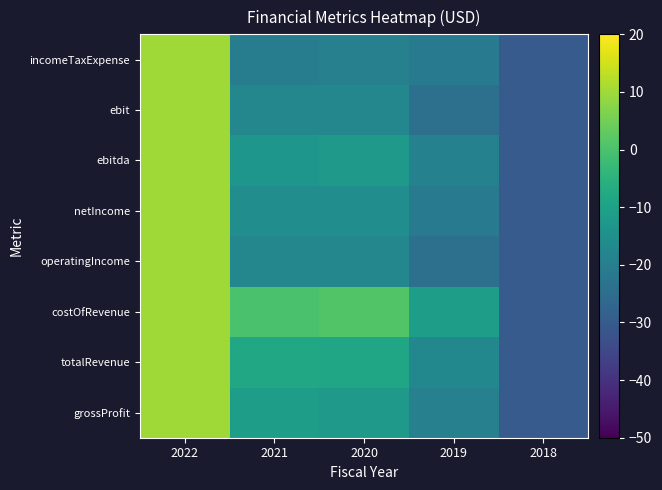

Reading left to right, what are all the values shown in this chart?

grossProfit: 2022=10.0	2021=-11.0	2020=-12.1	2019=-19.5	2018=-30.0
totalRevenue: 2022=10.0	2021=-8.0	2020=-8.5	2019=-17.2	2018=-30.0
costOfRevenue: 2022=10.0	2021=-0.1	2020=1.1	2019=-11.1	2018=-30.0
operatingIncome: 2022=10.0	2021=-17.7	2020=-17.7	2019=-24.2	2018=-30.0
netIncome: 2022=10.0	2021=-15.7	2020=-15.7	2019=-21.2	2018=-30.0
ebitda: 2022=10.0	2021=-13.3	2020=-12.1	2019=-19.2	2018=-30.0
ebit: 2022=10.0	2021=-17.7	2020=-17.7	2019=-24.2	2018=-30.0
incomeTaxExpense: 2022=10.0	2021=-20.2	2020=-19.5	2019=-21.2	2018=-30.0